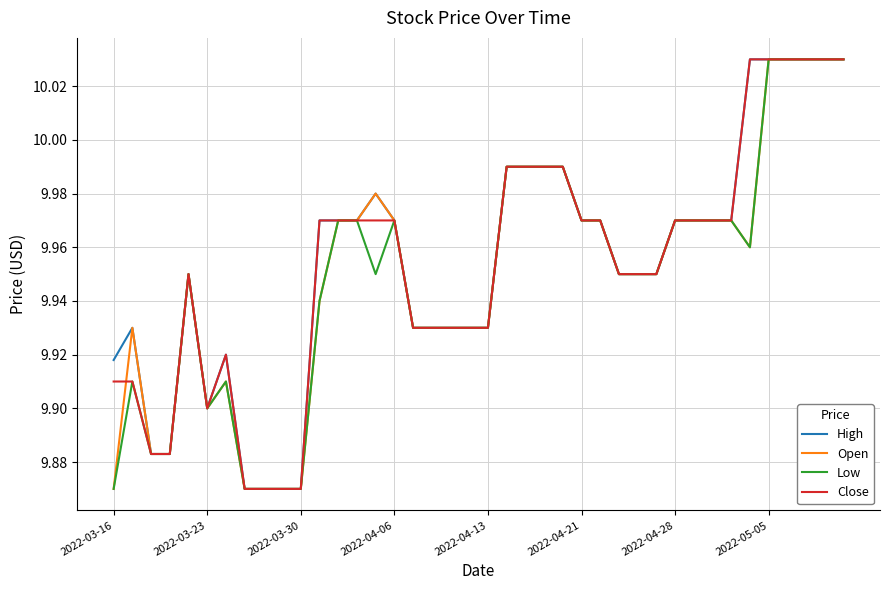

What are all the series names shown in the legend?

High, Open, Low, Close